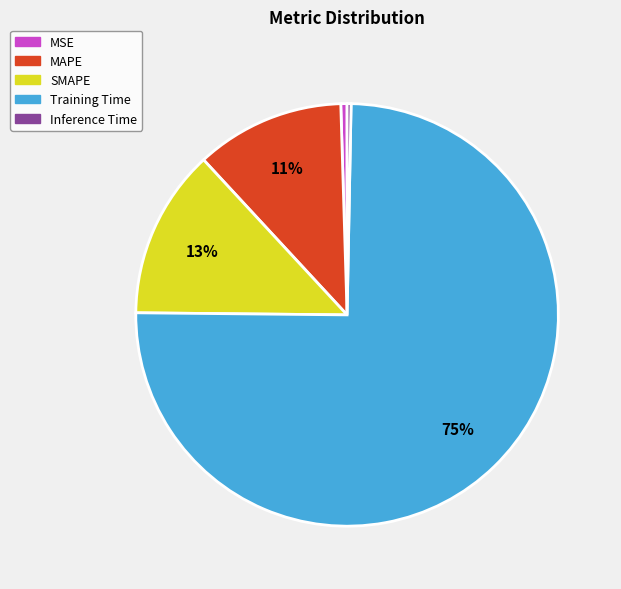

Which category accounts for the majority?

Training Time